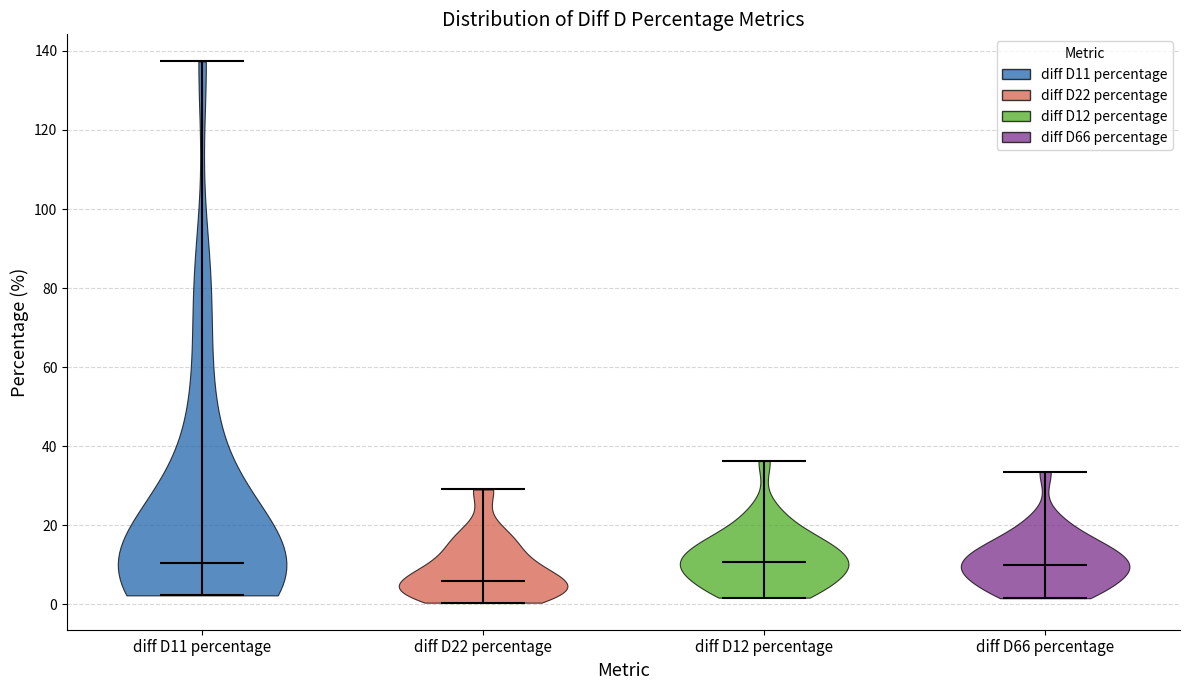

What is the highest point the violin for diff D11 percentage reaches on the y-axis? The values are not printed on the chart, so give them approximately, as read against the axis.

138